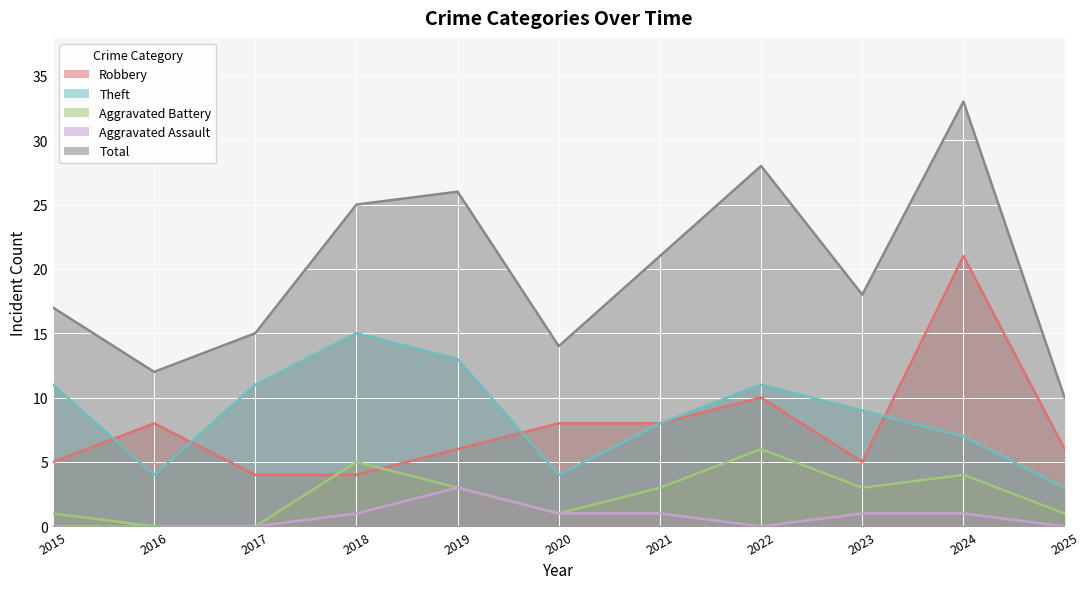

Which category has the lowest value in the Total series?

2025